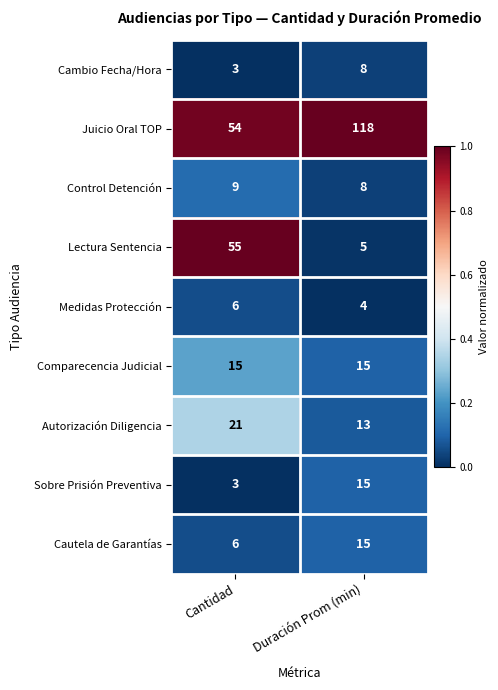

What is the maximum value shown in the chart?

118